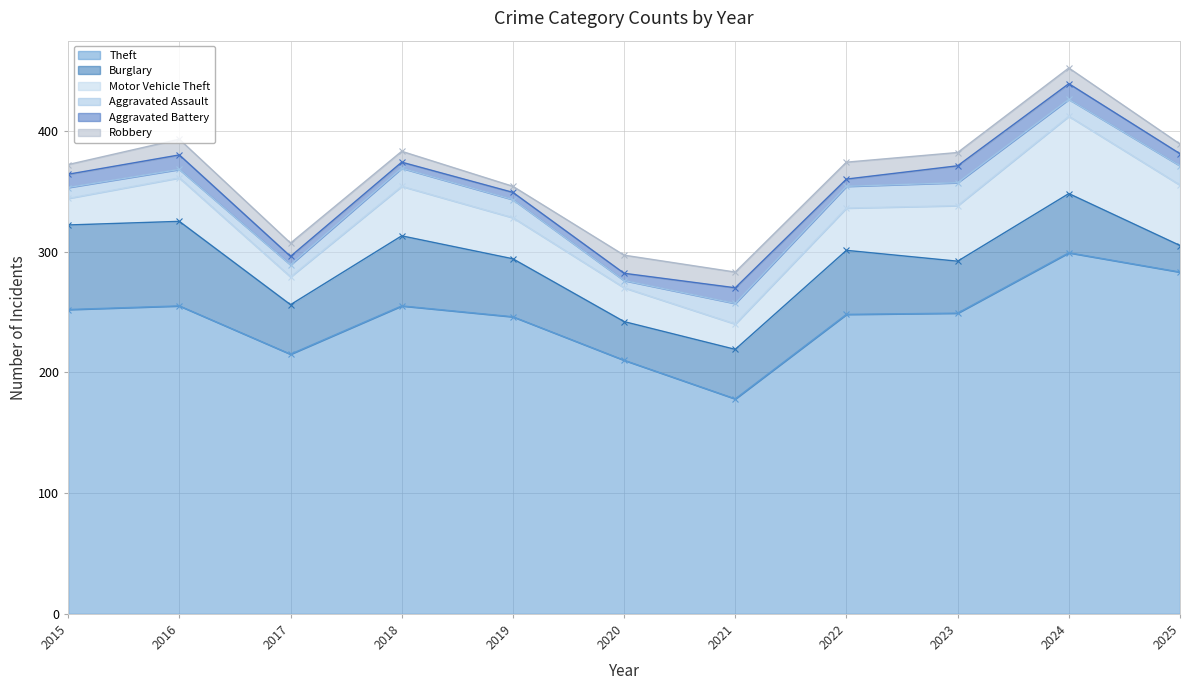

What is the value of the Aggravated Assault point at the 2nd from the left?

7